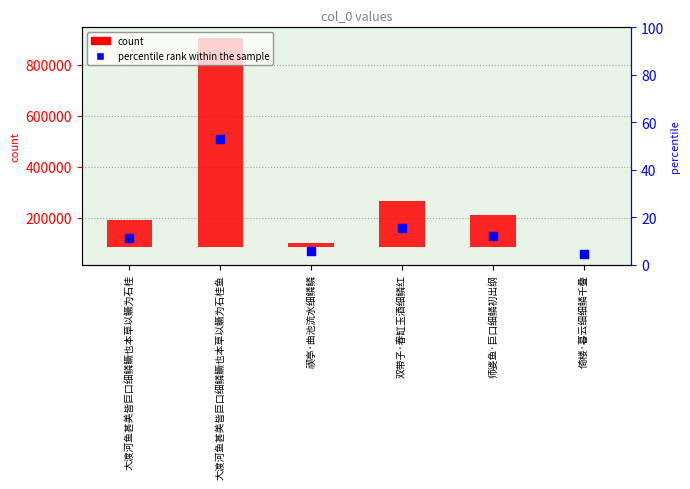

What is the ratio of the value at 双带子·春缸玉酒细鳞红 to the value at 师婆鱼·巨口细鳞初出纲?

1.2